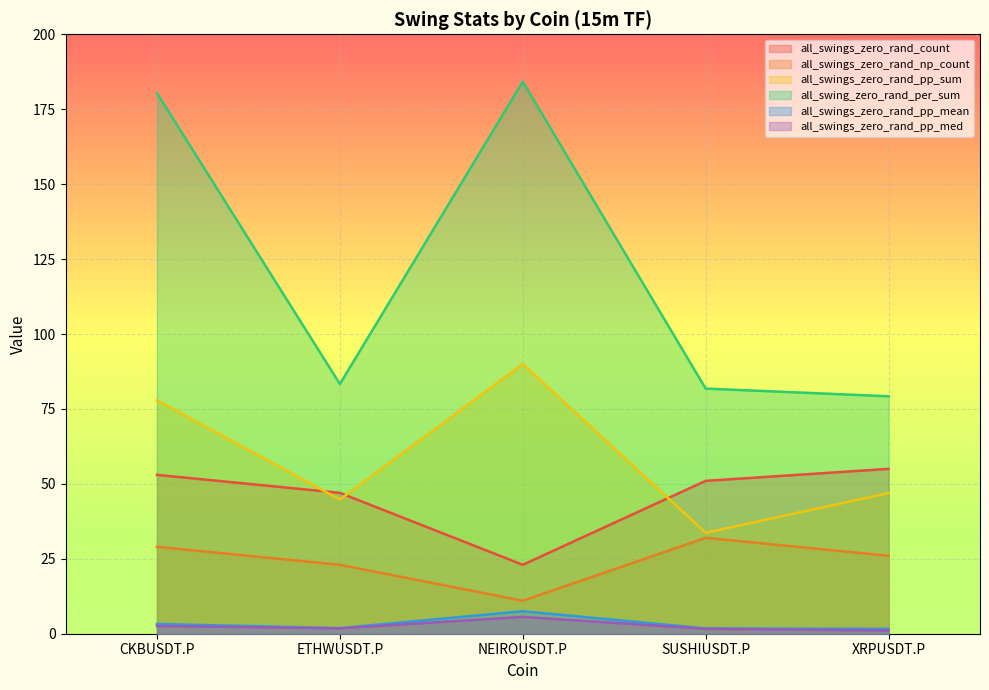

True or false: all_swings_zero_rand_pp_med and all_swings_zero_rand_np_count intersect in this chart.

False